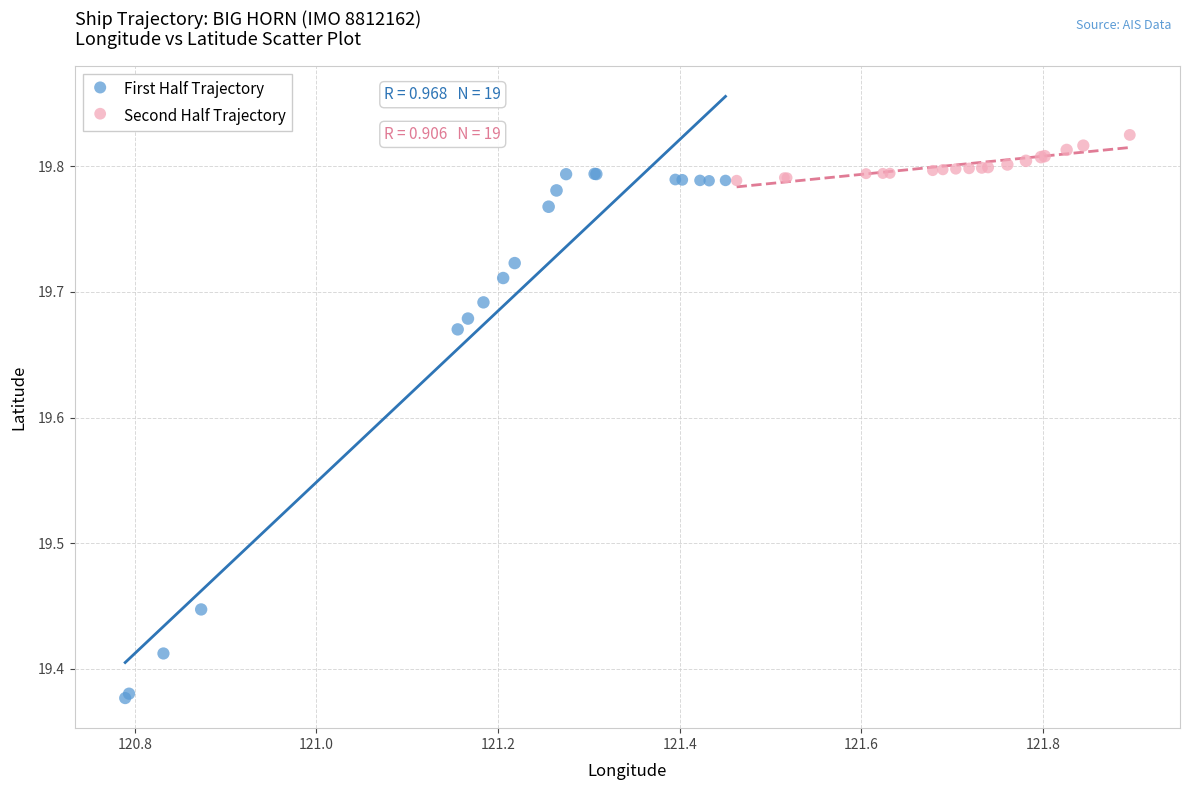

Which series reaches the maximum Y coordinate?

Second Half Trajectory